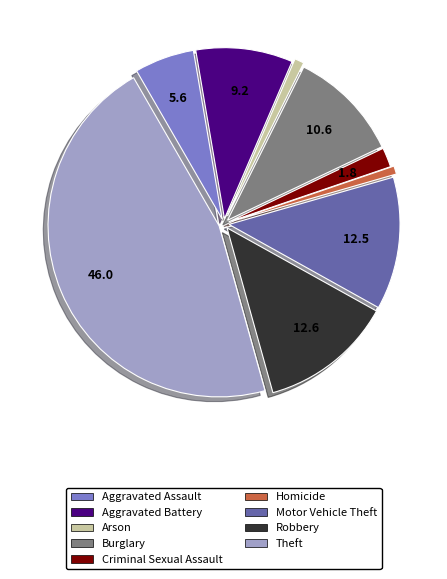

True or false: Robbery accounts for 13% of the total.

True